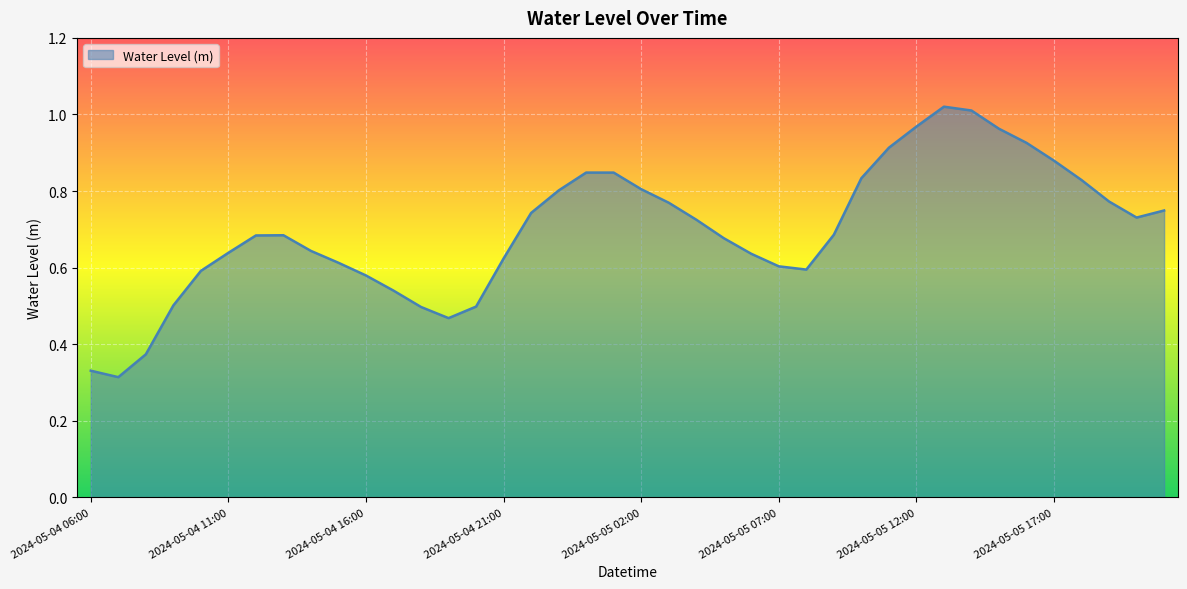

What is the average value?

0.7